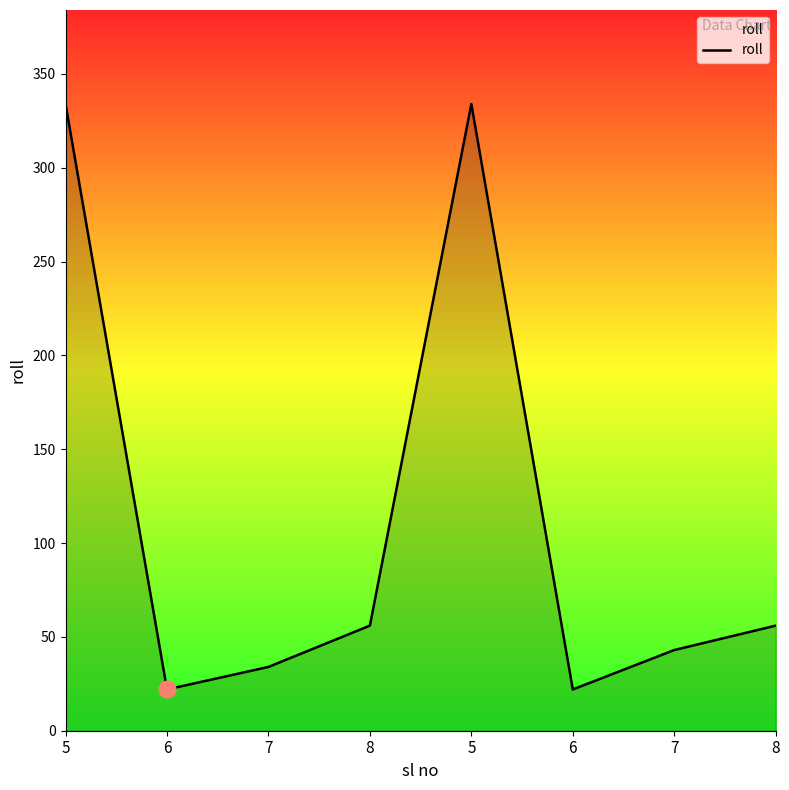

Does the chart have visible grid lines?

No